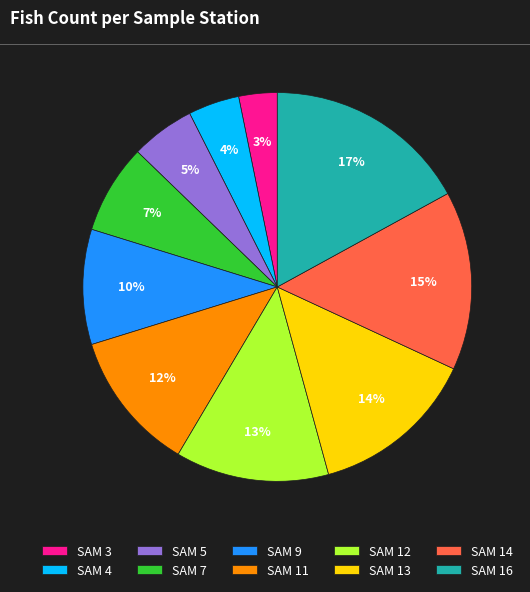

Does SAM 13 represent more than half of the total?

No